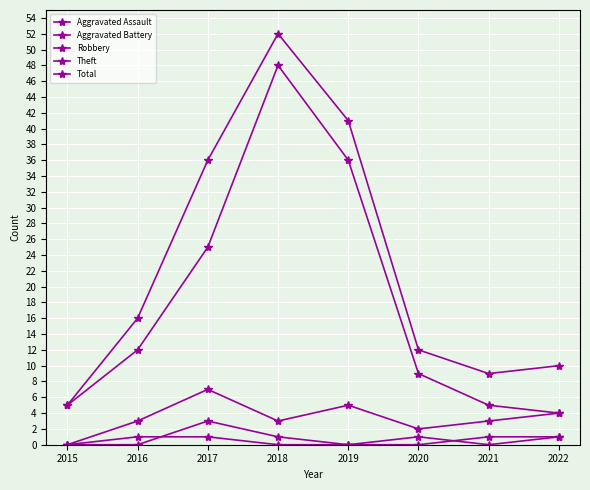

True or false: Aggravated Assault has a value of -2 at 2020.

False